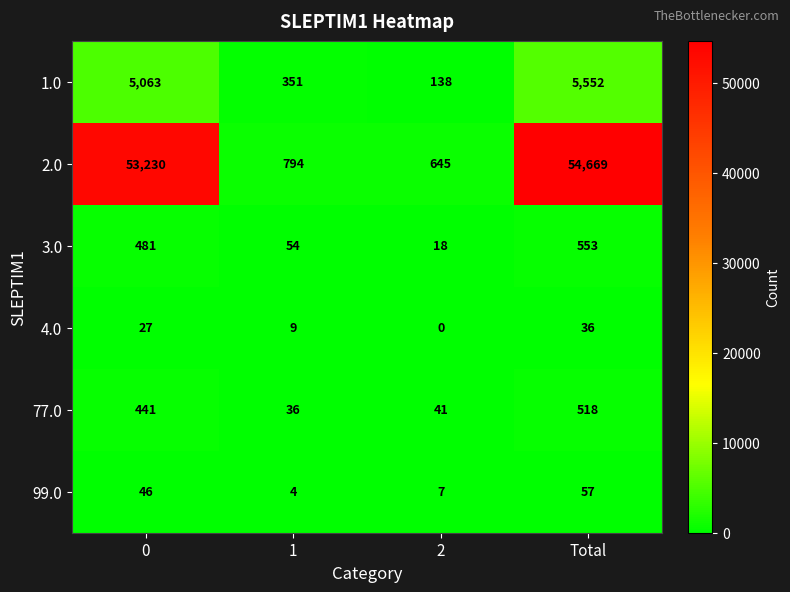

What is the sum of the 99.0 values at Total and 1?

61